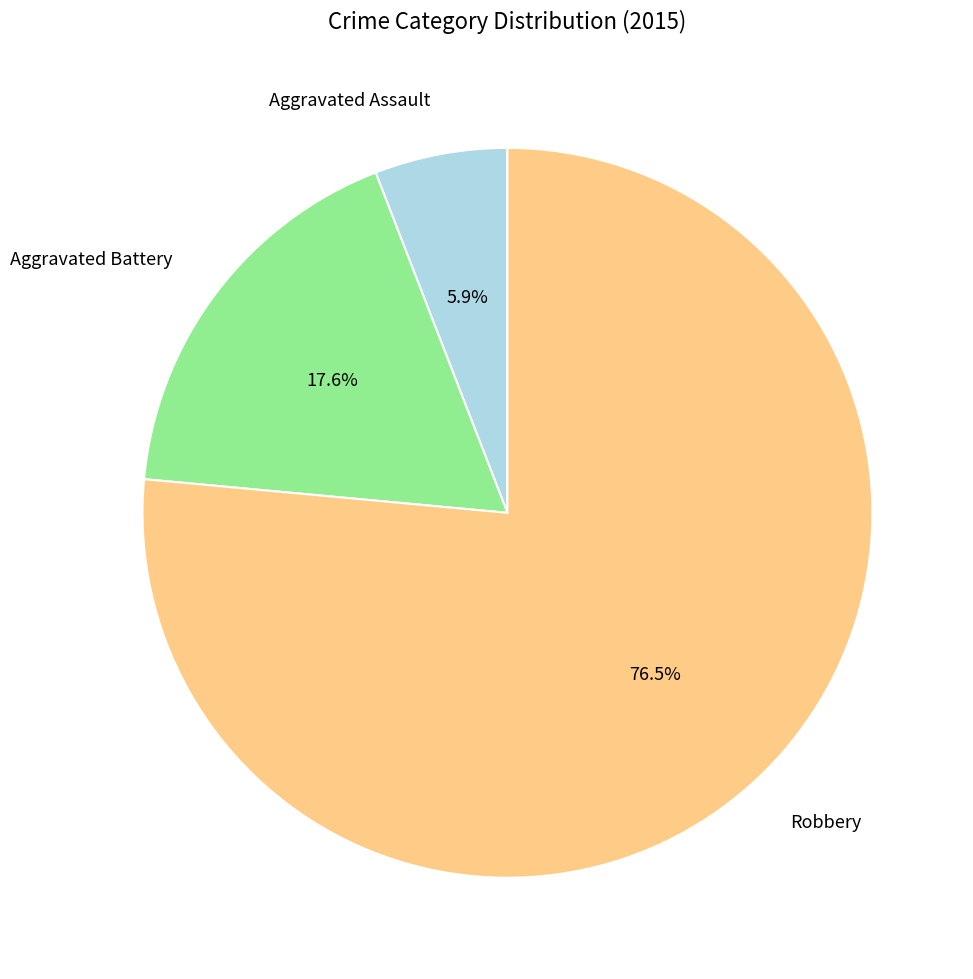

Rank the categories by value from highest to lowest.

Robbery, Aggravated Battery, Aggravated Assault